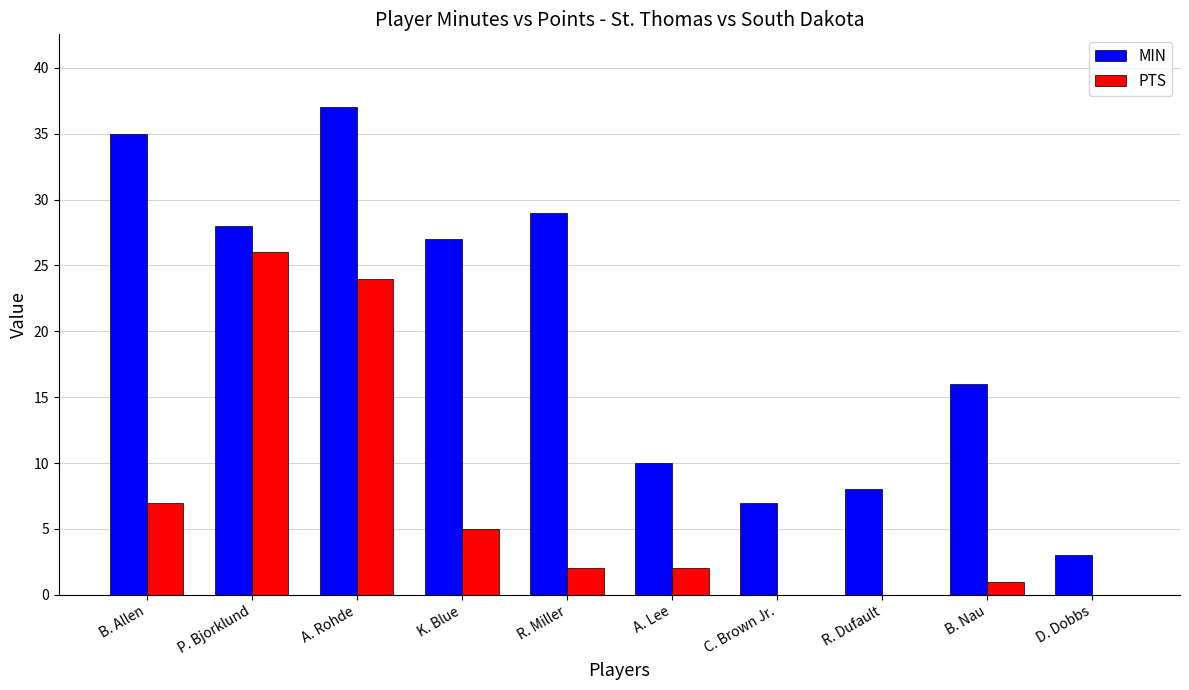

What is the sum of all PTS values?

67